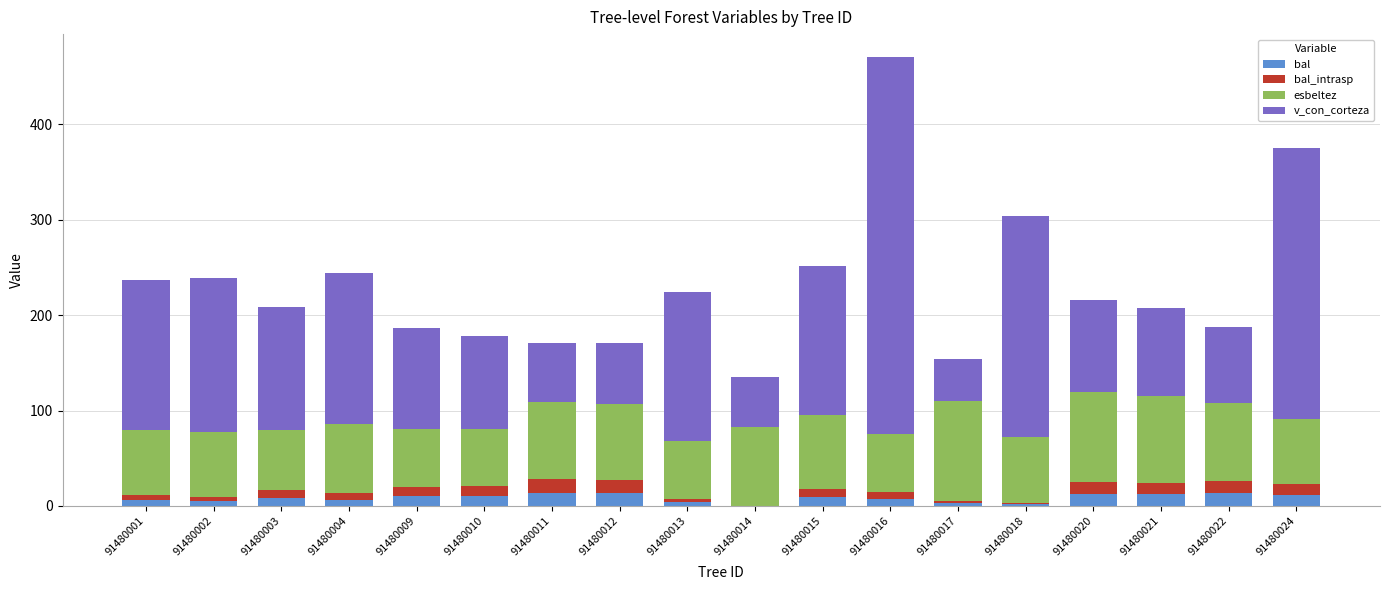

What is the sum of all bal values?

146.2